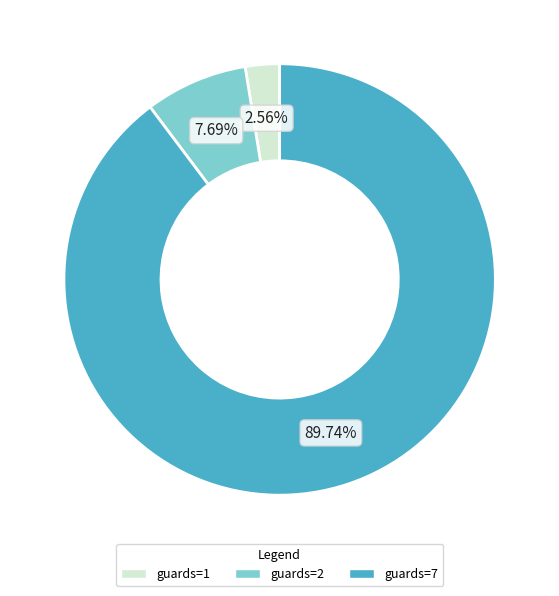

Is the sum of guards=7 and guards=2 greater than half?

Yes